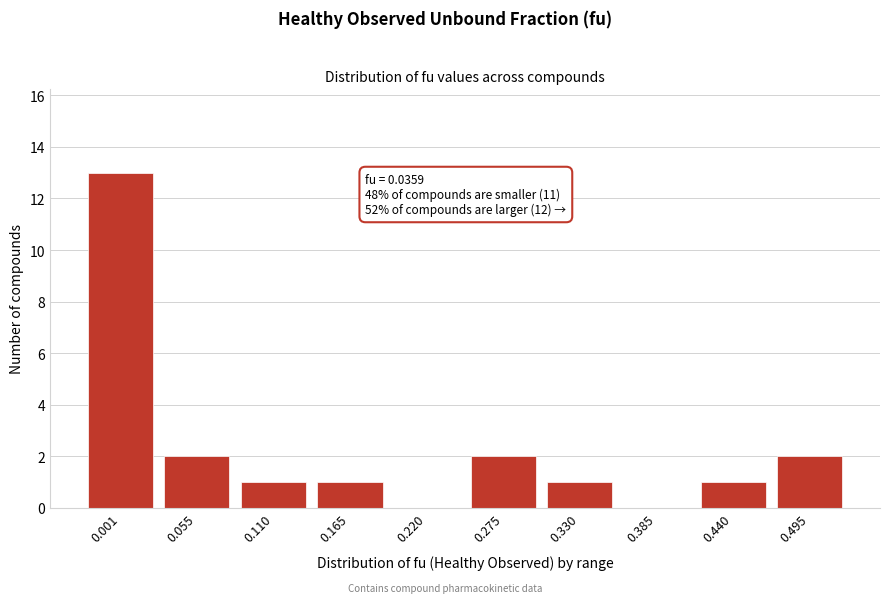

Reading left to right, transcribe all the data shown in this chart.

0.001=13	0.055=2	0.110=1	0.165=1	0.220=0	0.275=2	0.330=1	0.385=0	0.440=1	0.495=2